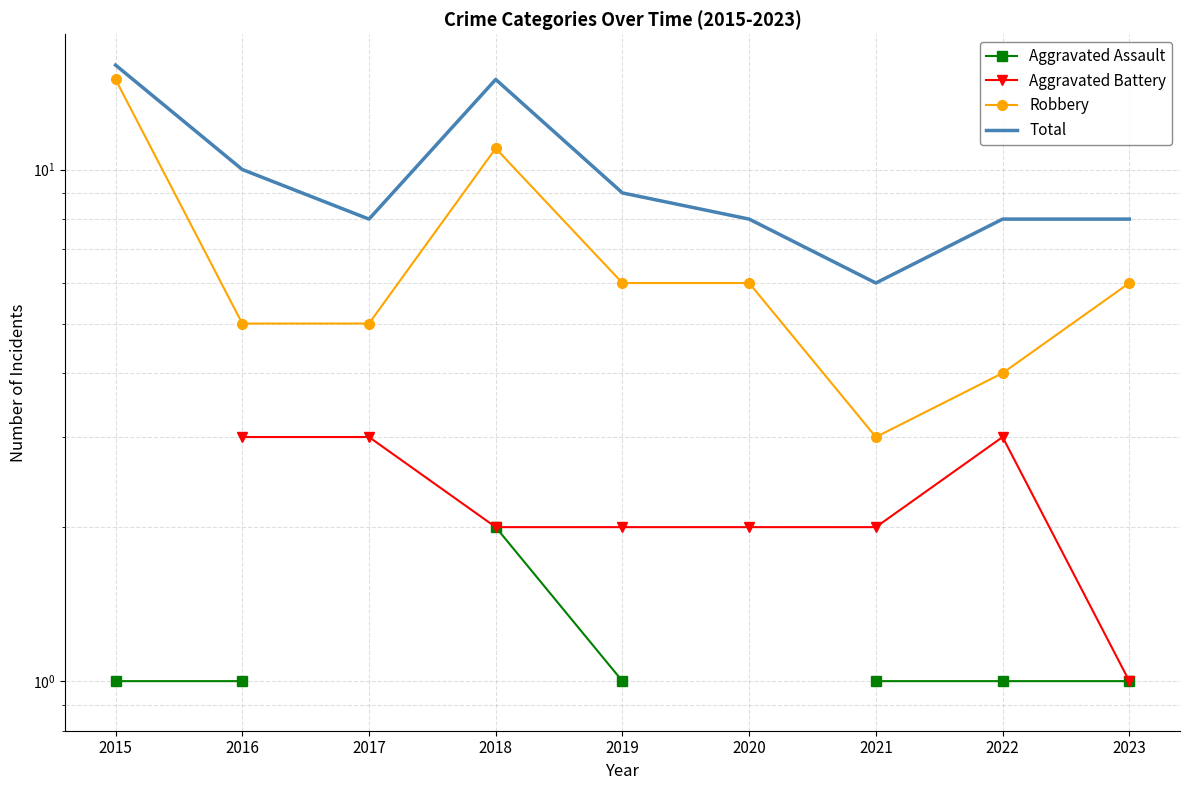

Where is the first local maximum for Robbery?

2018